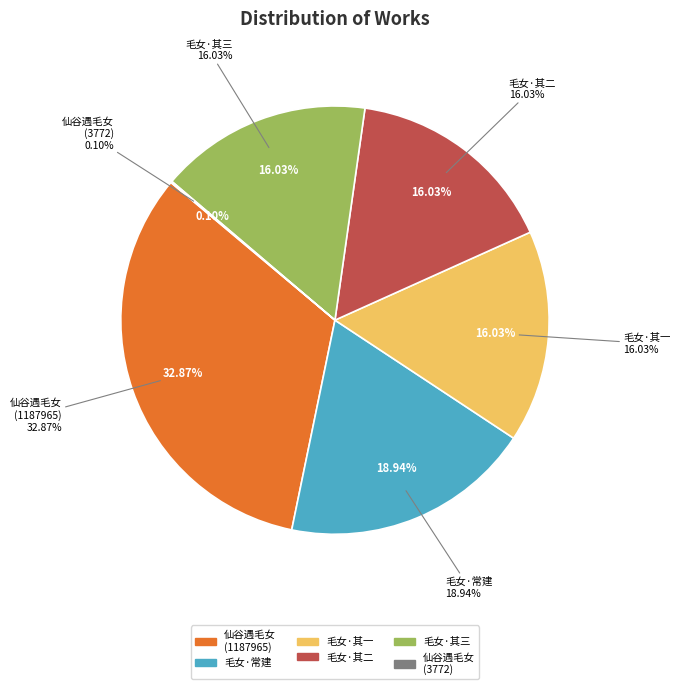

Which has a higher value, 毛女唐常建尝言山中遇毛女，自言秦宫人 其二 or 毛女唐常建尝言山中遇毛女，自言秦宫人 其三?

毛女唐常建尝言山中遇毛女，自言秦宫人 其三